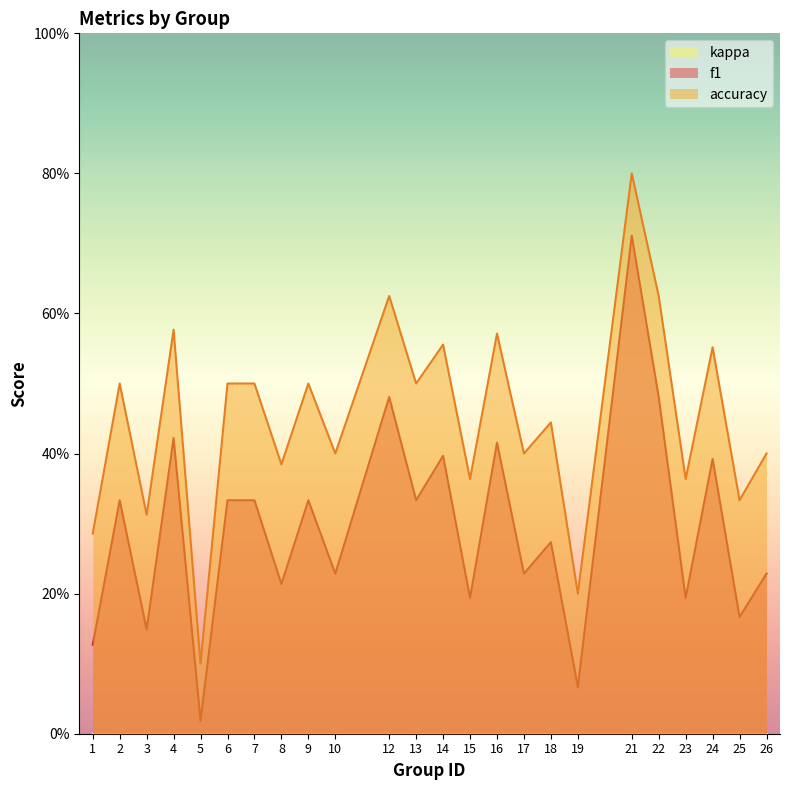

True or false: f1 and accuracy intersect in this chart.

False